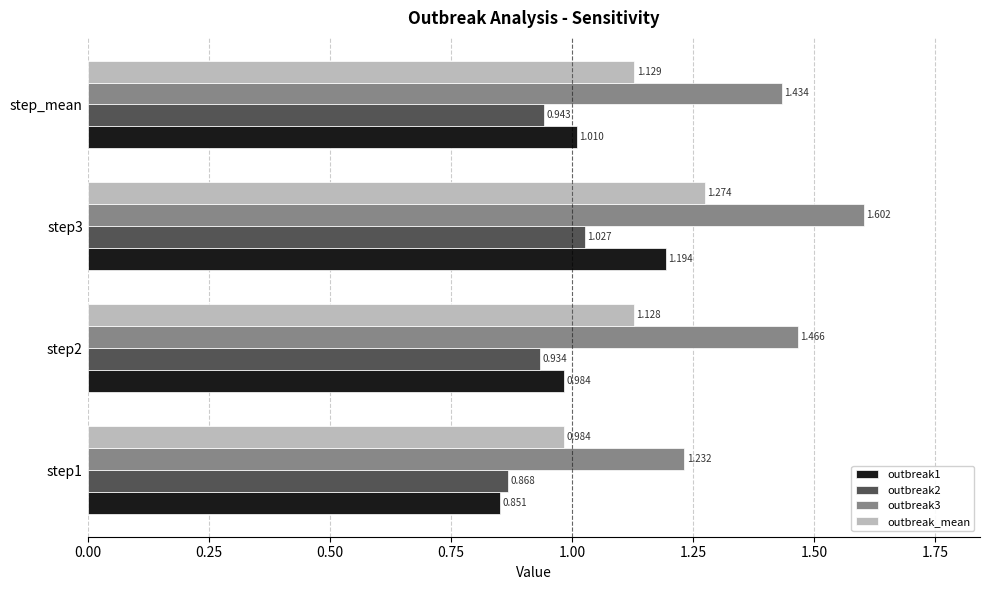

At which label is outbreak1 closest to 1?

step_mean